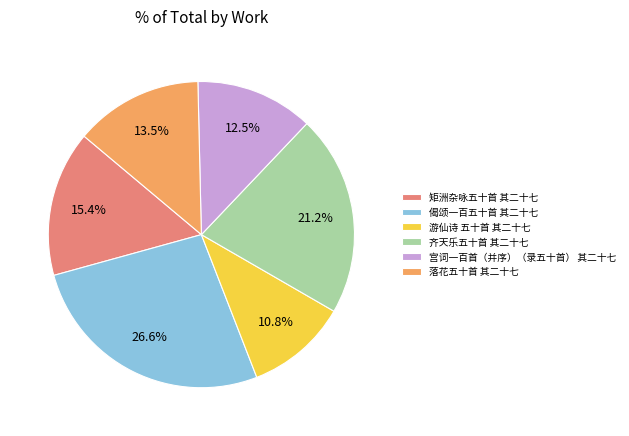

Approximately how many times larger is the value at 落花五十首 其二十七 compared to 矩洲杂咏五十首 其二十七?

0.9